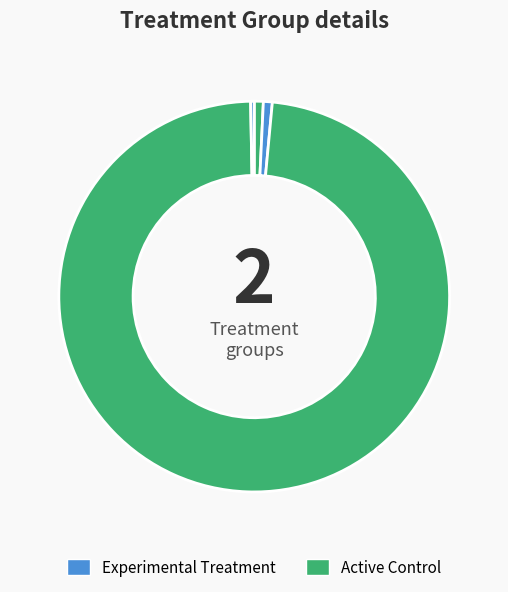

How many segments does this pie chart have?

5